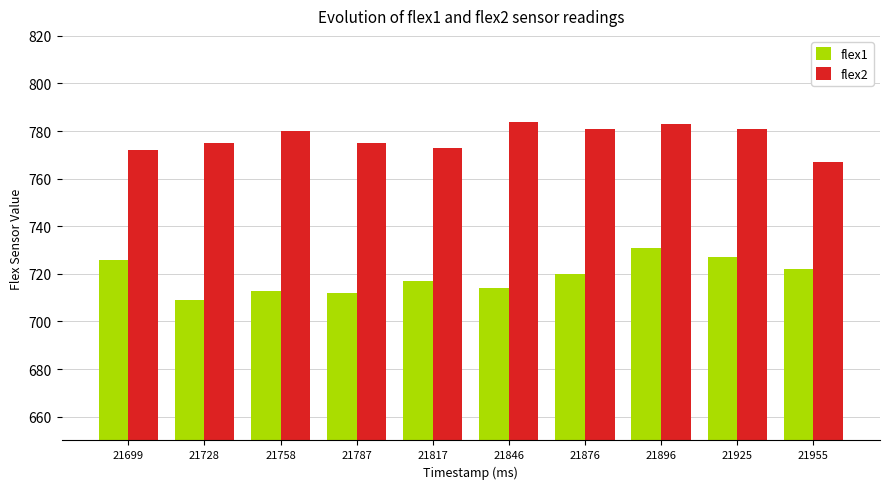

List the series in order of their overall mean, lowest first.

flex1, flex2